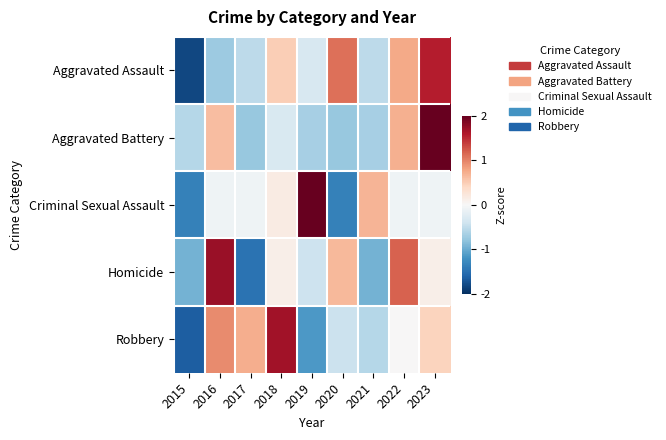

What is the spread (max minus min) of values at 2023?

2.5